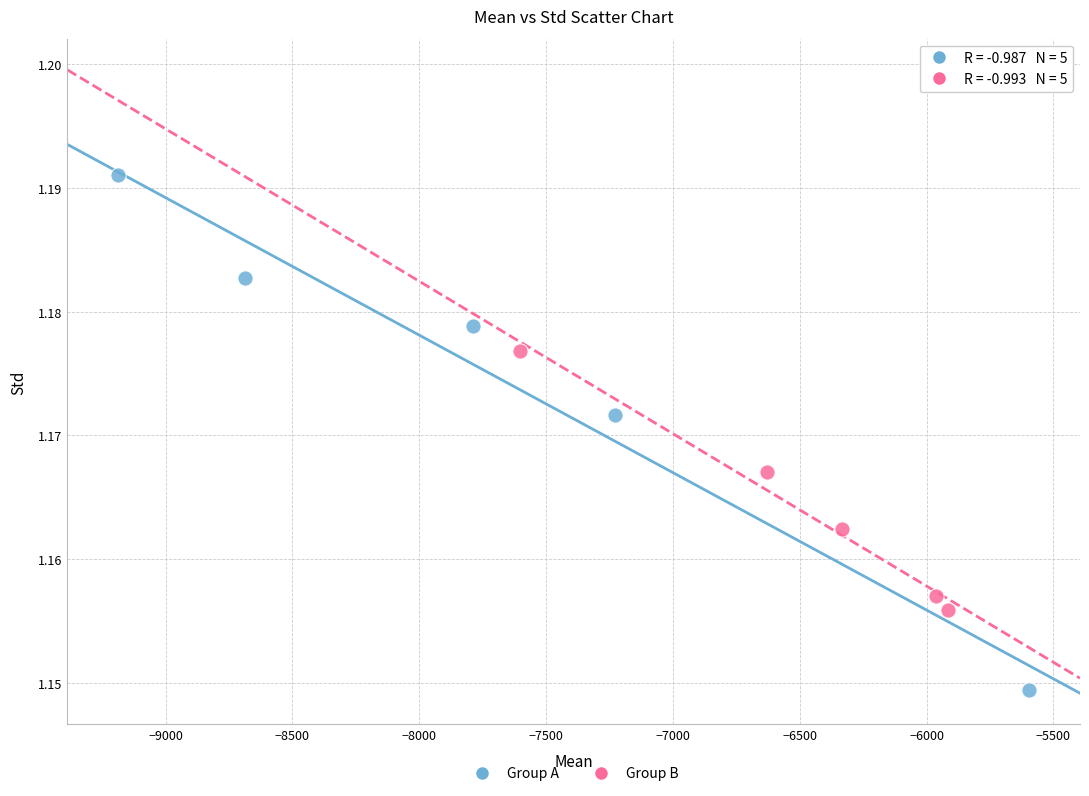

Which series has the largest Y range (max minus min)?

Group A